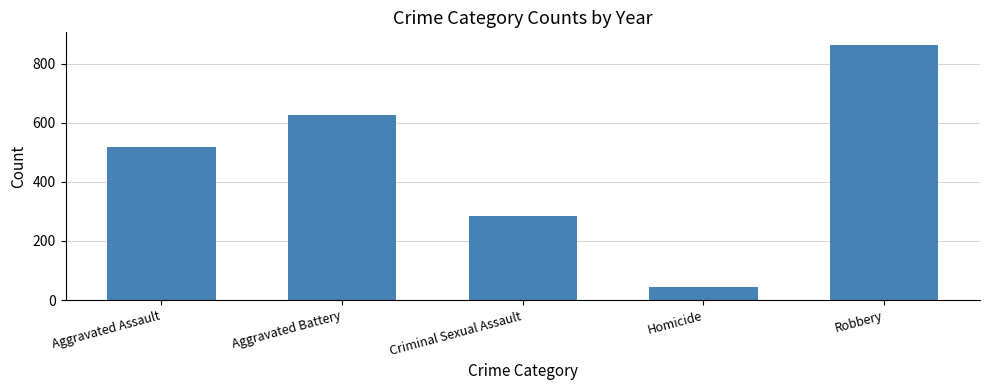

Which has a higher value, Aggravated Battery or Aggravated Assault?

Aggravated Battery